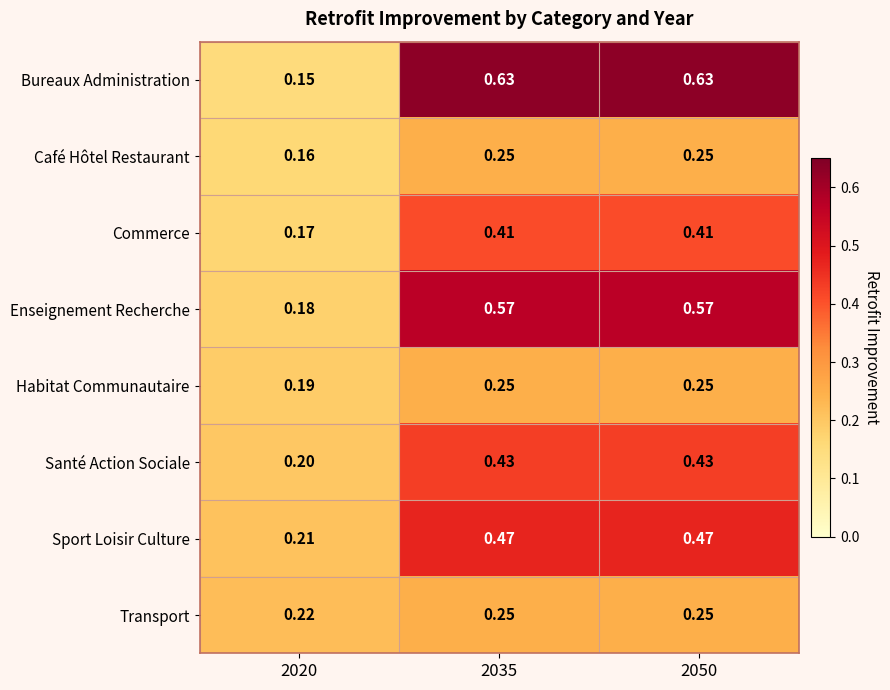

Which series has the widest spread of values?

Bureaux Administration